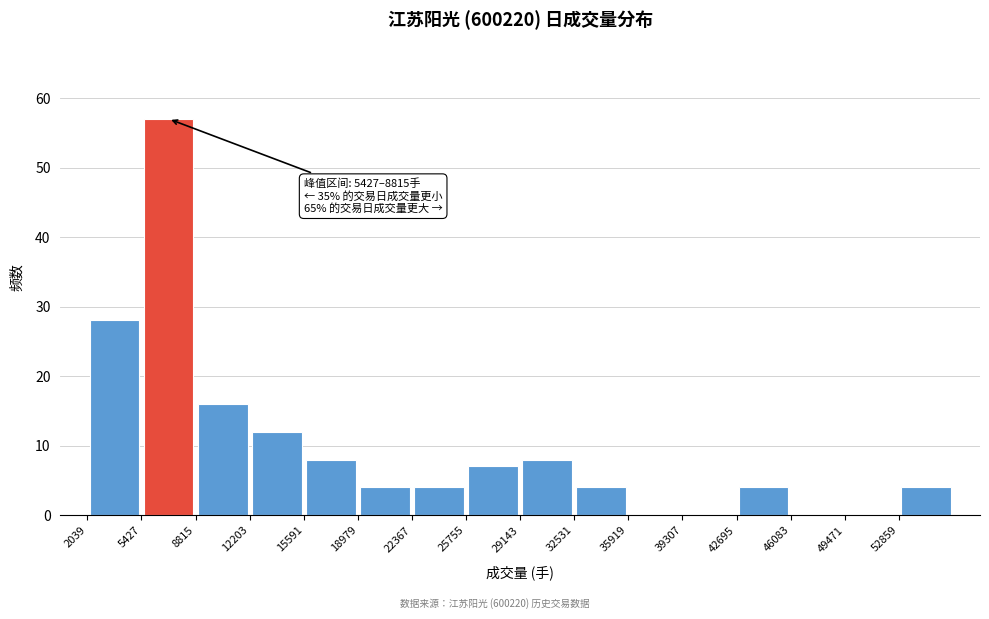

Which range on the x-axis has the tallest bar?

5500 to 9000